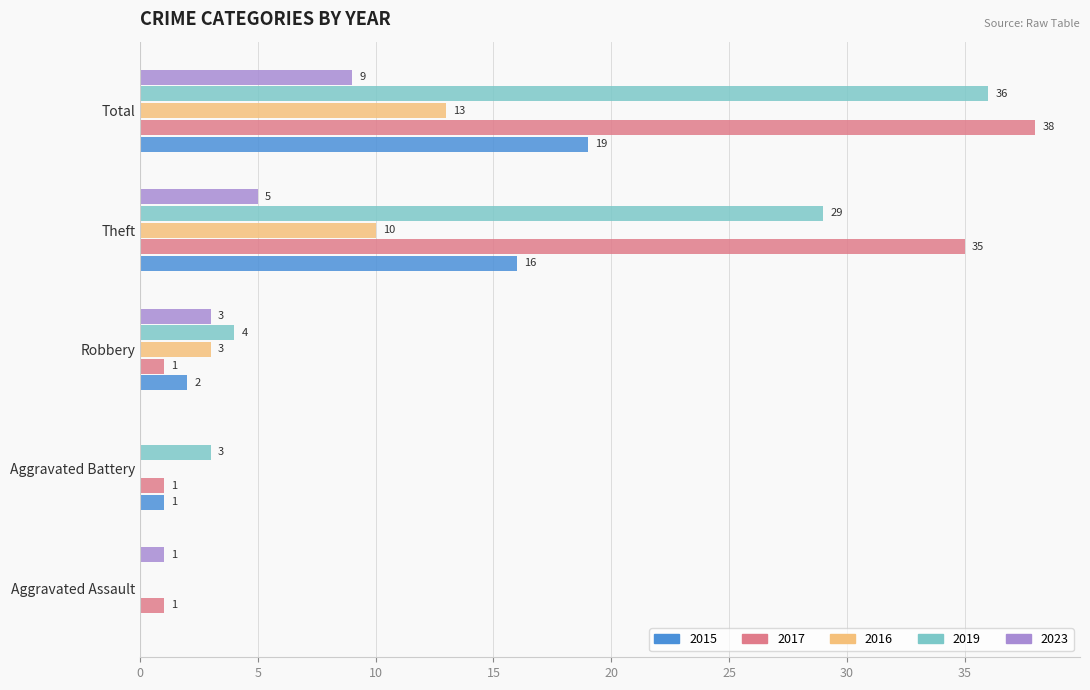

What are all the series names shown in the legend?

2015, 2017, 2016, 2019, 2023